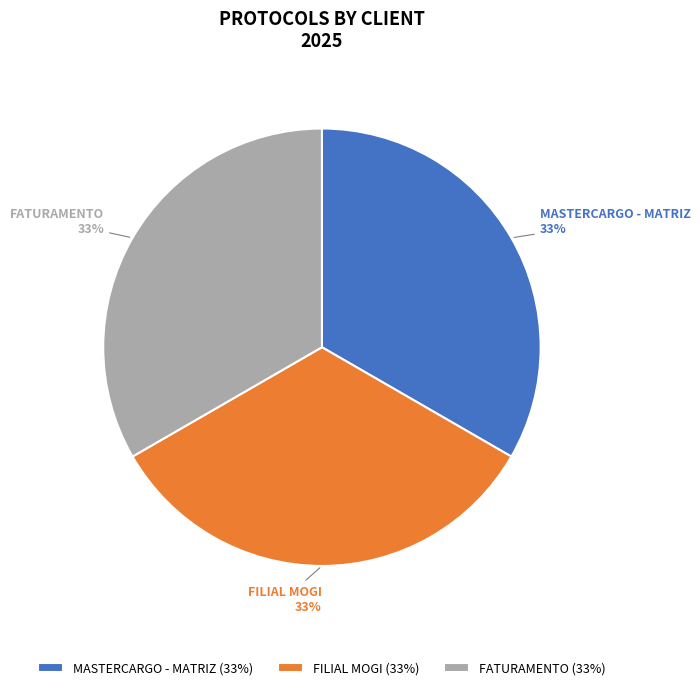

Count the number of slices in the pie.

3